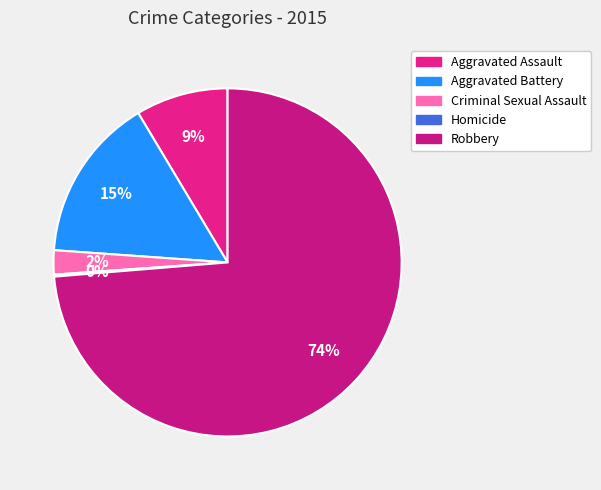

How many segments does this pie chart have?

5